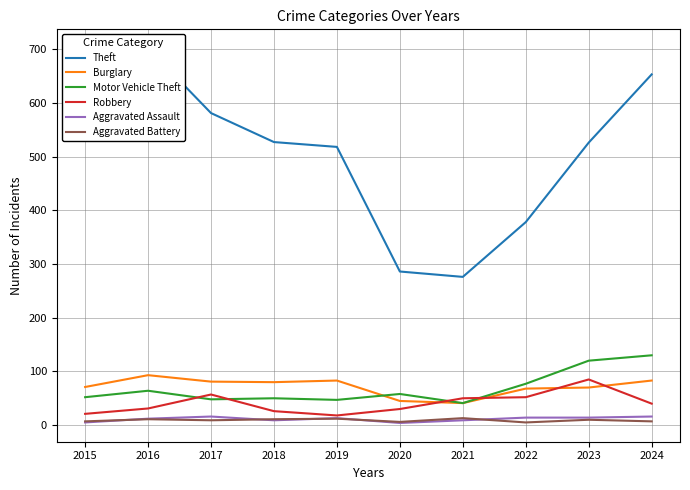

How many data points in Aggravated Battery are above 10?

4